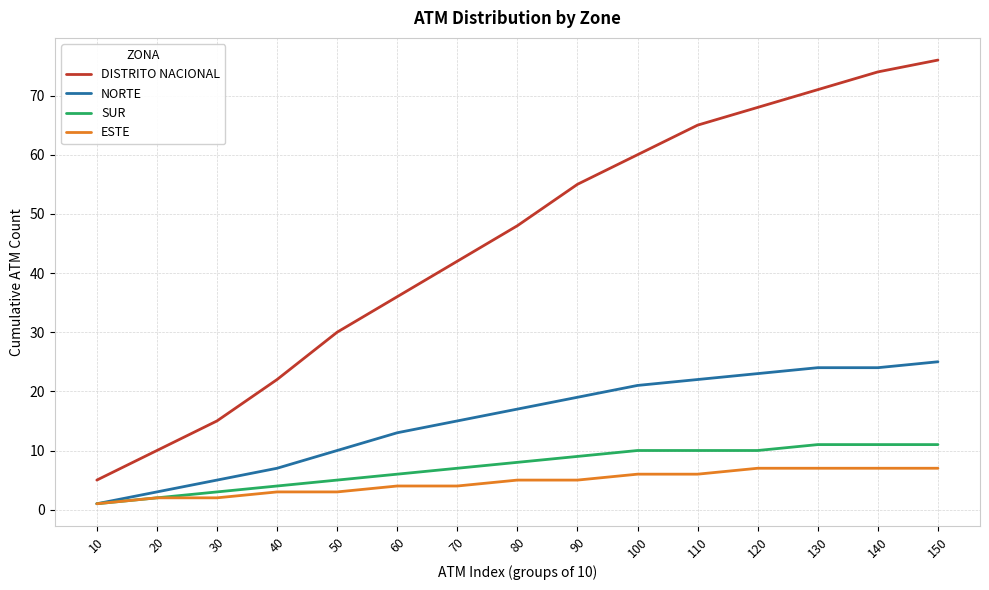

Rank the series at 90 from lowest to highest value.

ESTE, SUR, NORTE, DISTRITO NACIONAL